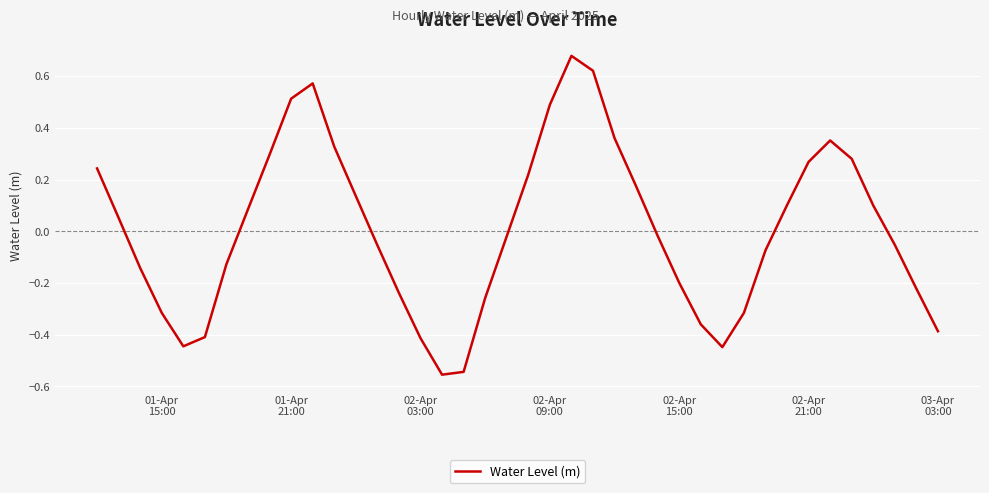

How many points are higher than both their immediate neighbors (excluding endpoints)?

3